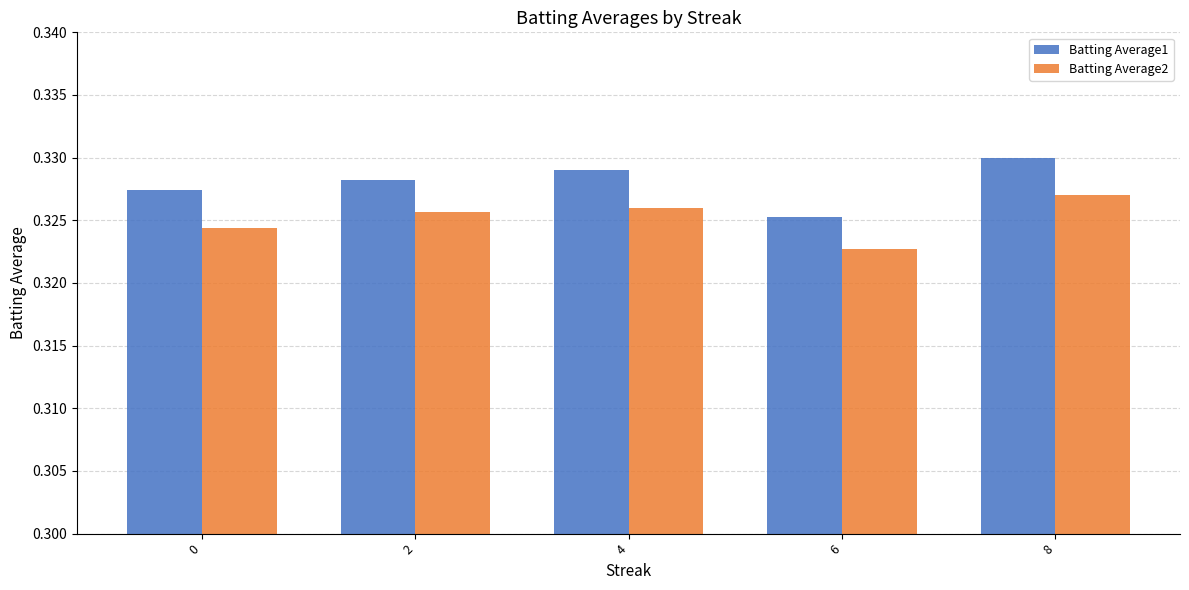

The Batting Average2 series shows 0.1 at 2. True or false?

False